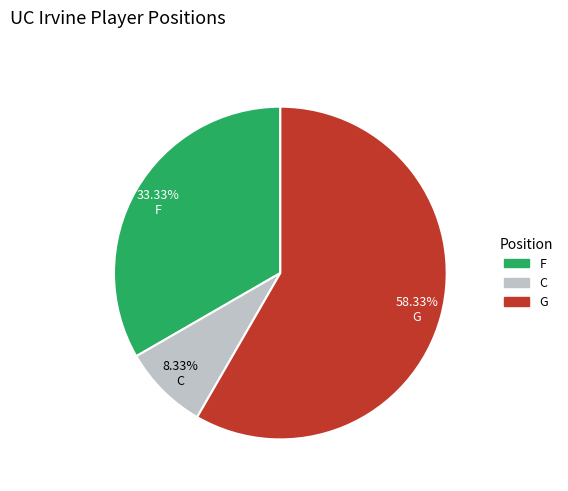

To the nearest percent, what is the combined percentage of F and C?

42%